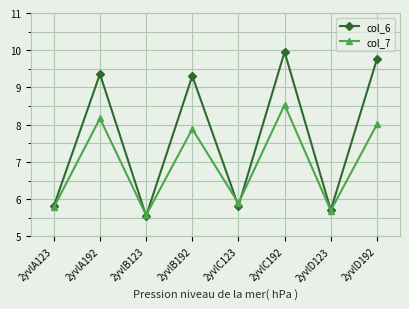

At which label does col_6 reach its minimum?

2yvlB123